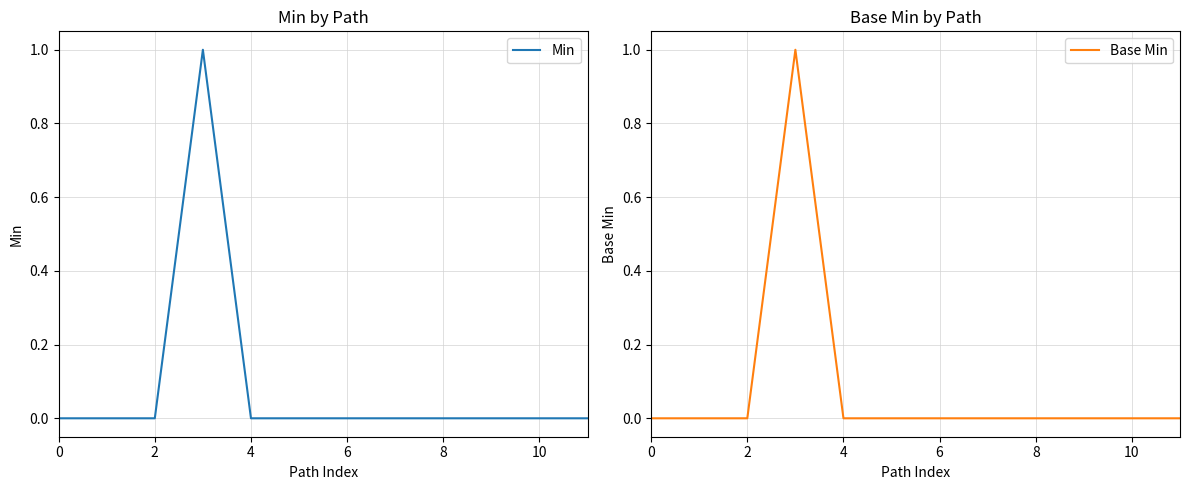

How many distinct data groups are displayed?

2